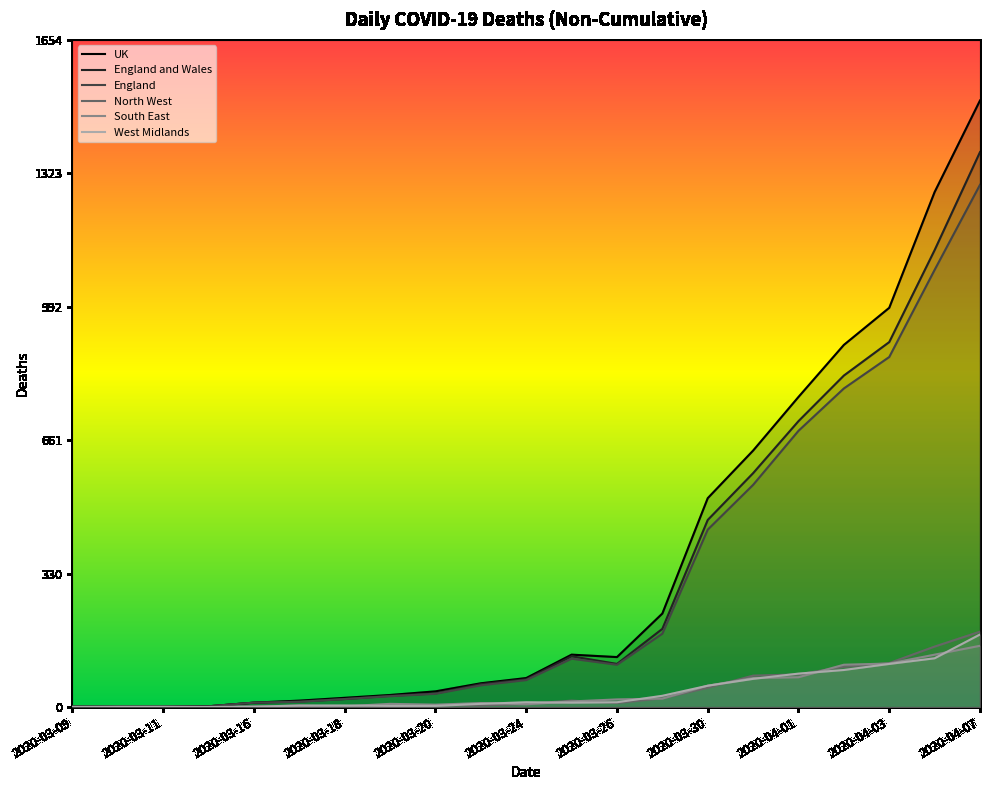

Which series has the largest range (max minus min)?

UK